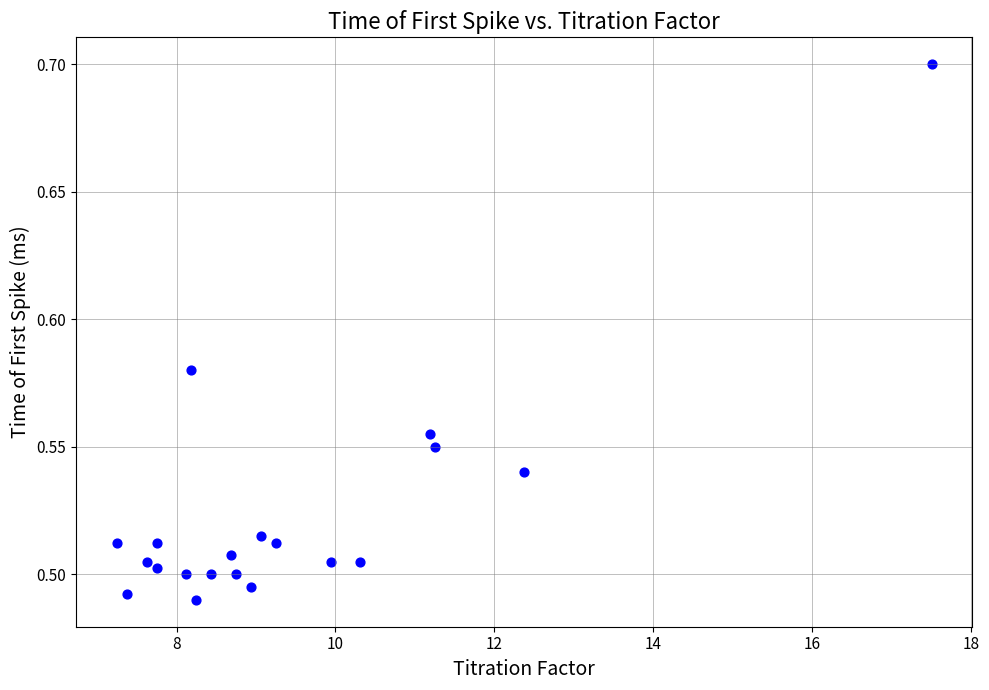

What is the range of X values (max minus min)?

10.2